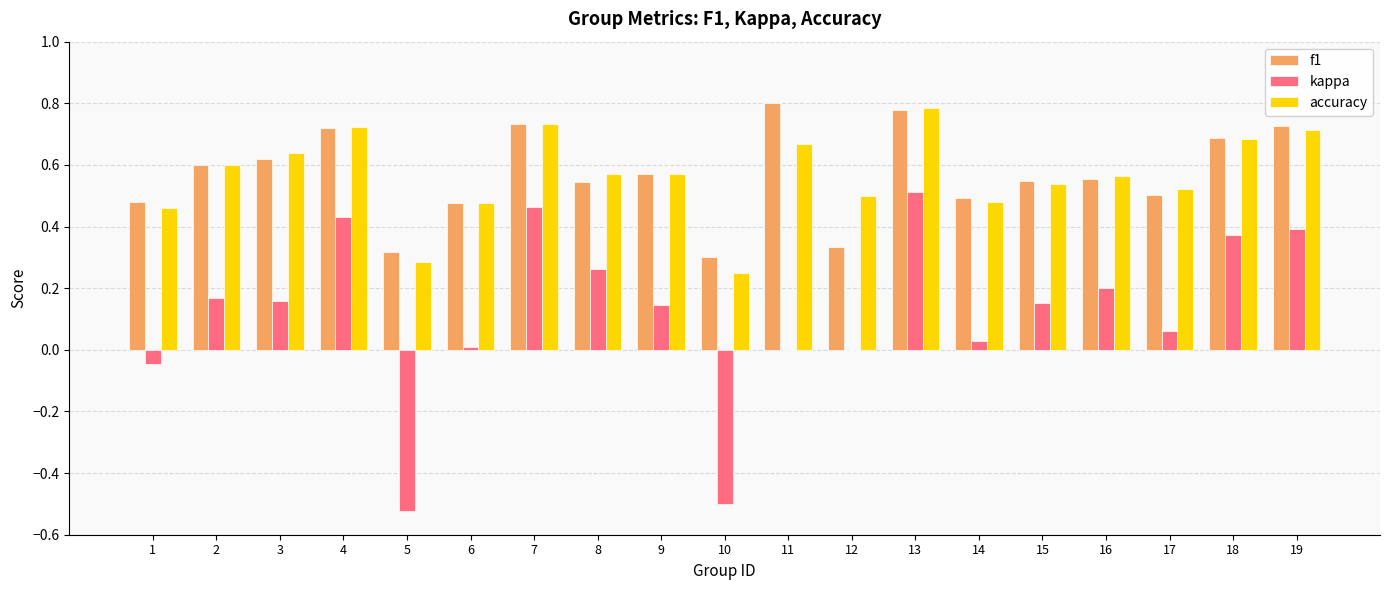

What is the sum of the accuracy values at 12 and 17?

1.0